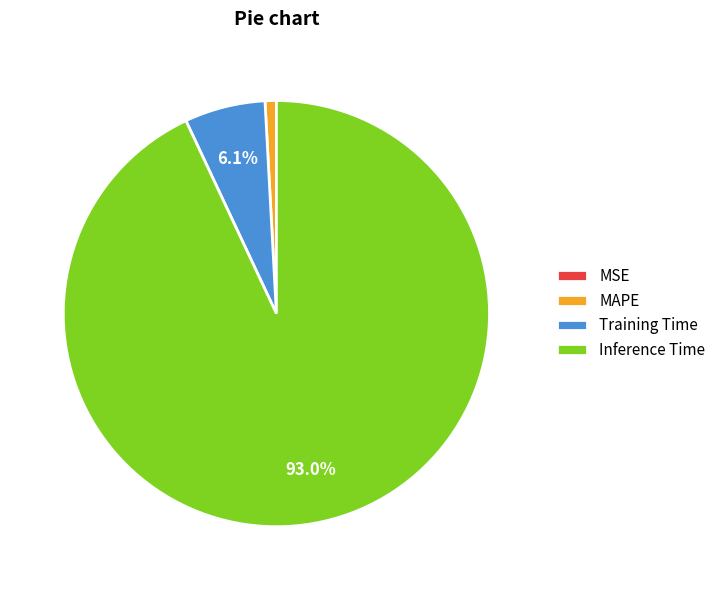

To the nearest percent, what is the average slice percentage?

25%